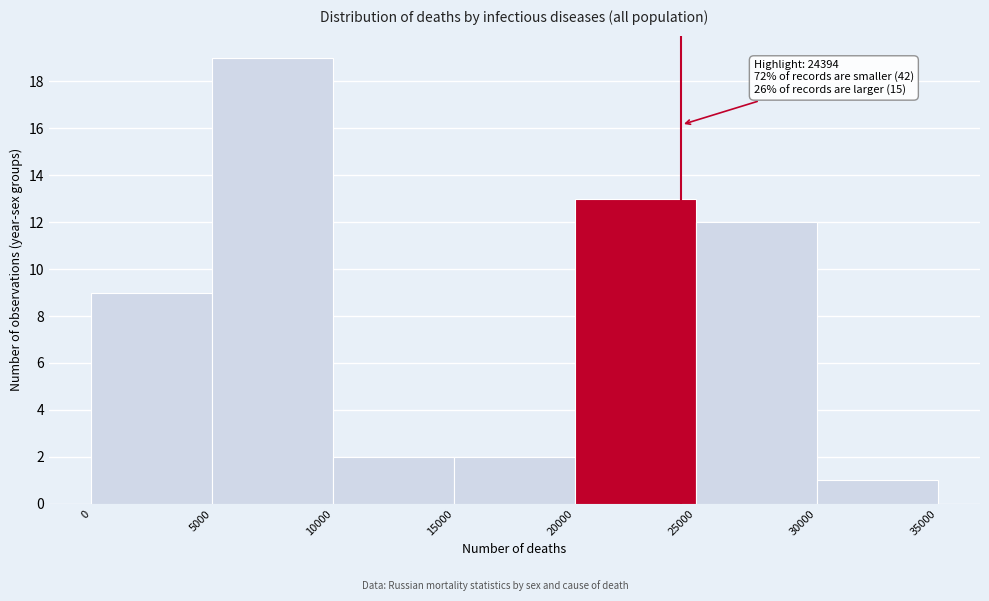

Over which range of the x-axis is the bar tallest?

5000 to 10000